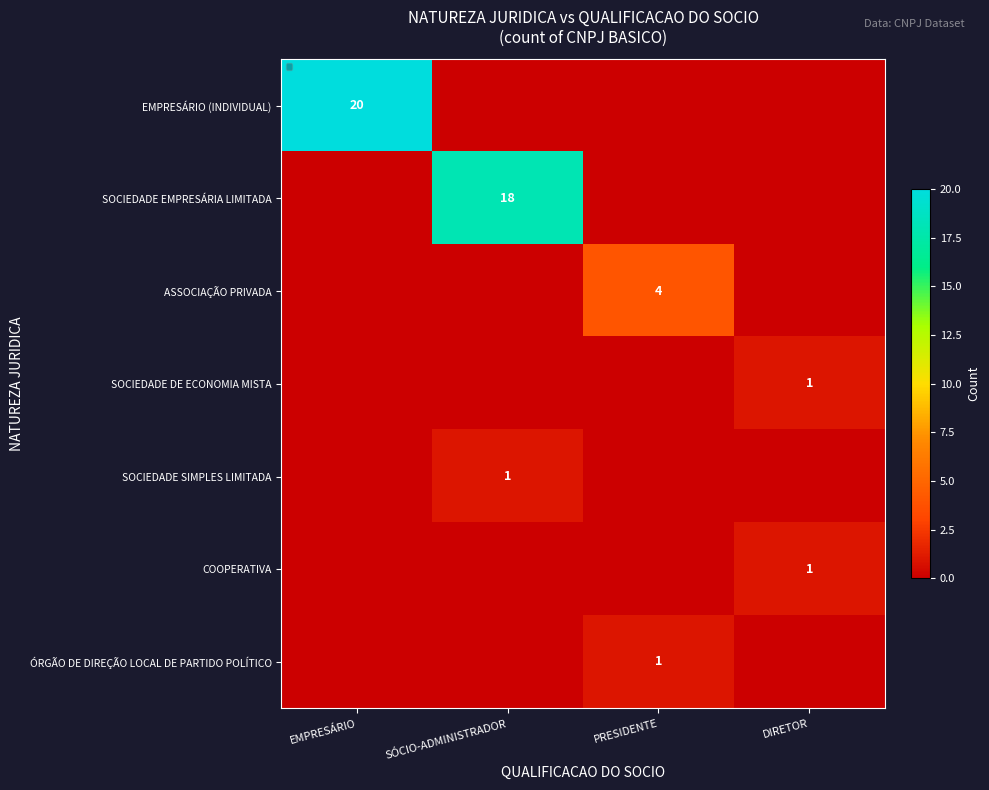

The value of SOCIEDADE DE ECONOMIA MISTA at DIRETOR is 1. True or false?

True